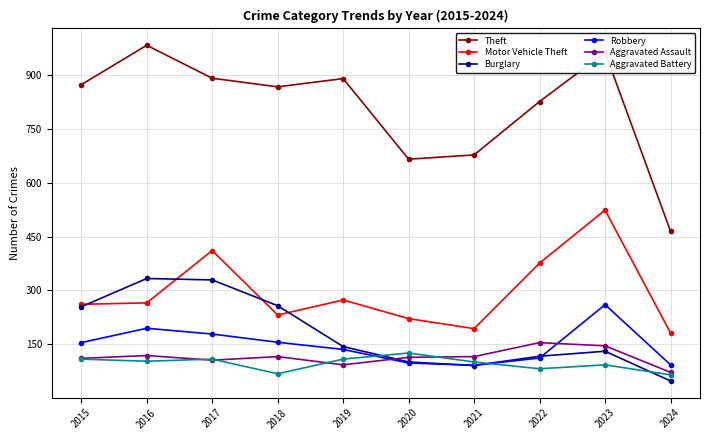

What is the value of the Aggravated Battery point at the 10th from the left?

64